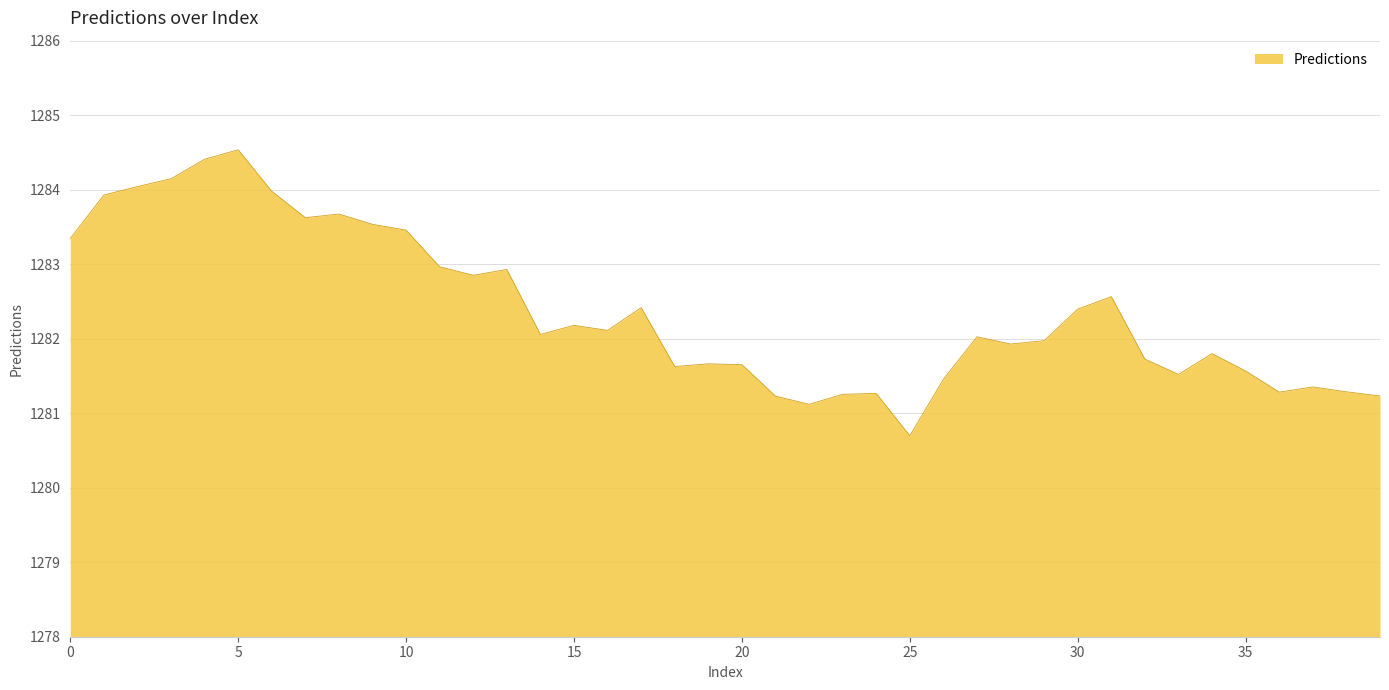

What is the minimum value shown in the chart?

1280.7